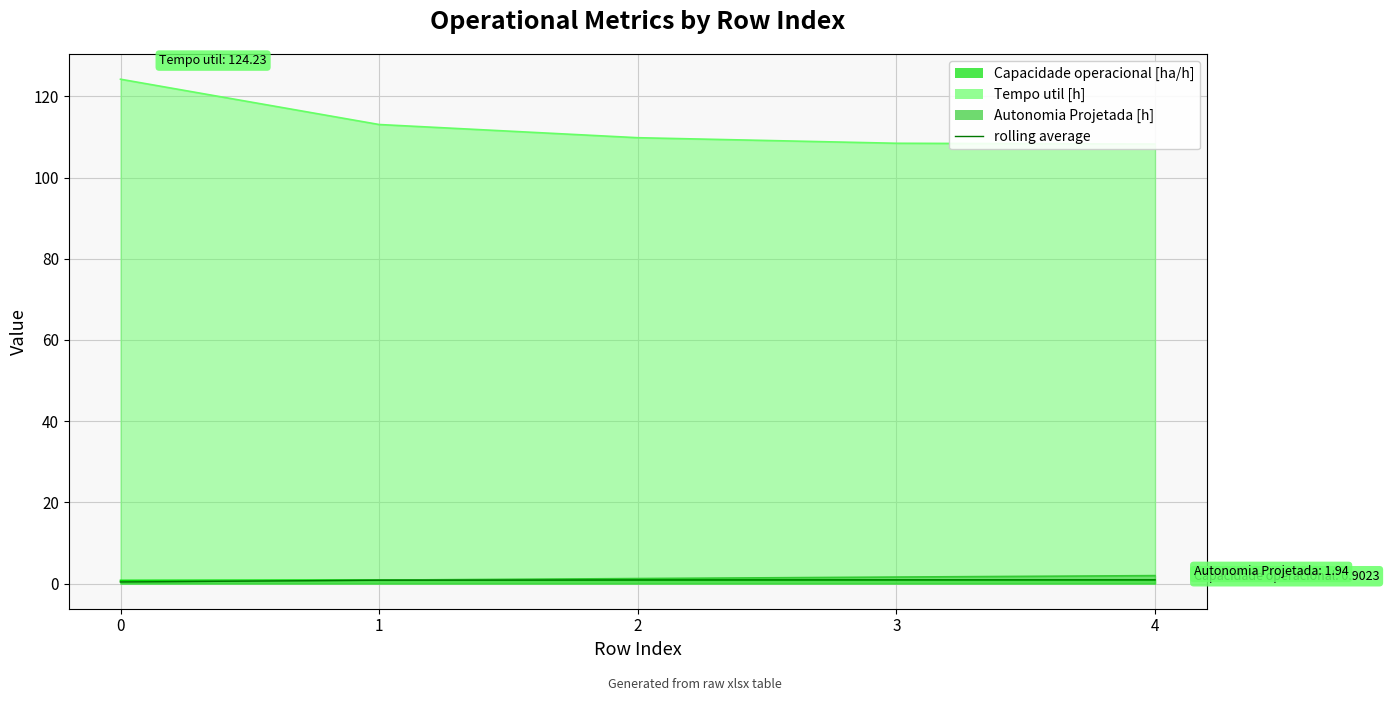

Between 2 and 1, which is larger?

2